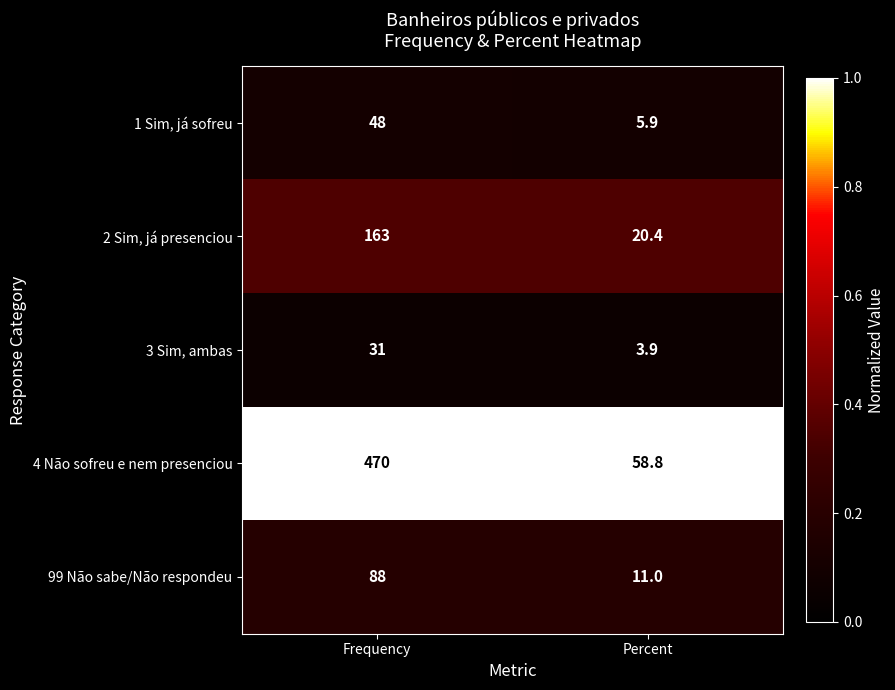

What is the sum of all 99 Não sabe/Não respondeu values?

99.0